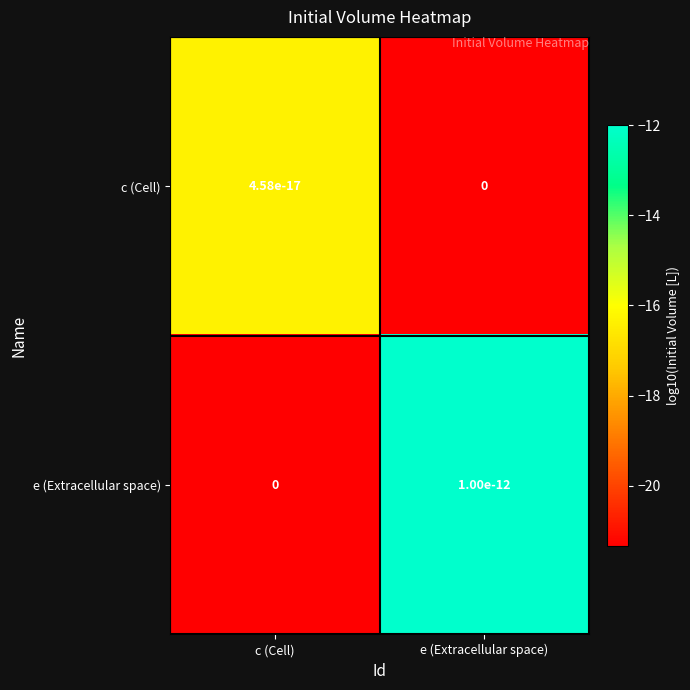

Which has a higher value, e (Extracellular space) or c (Cell)?

c (Cell)